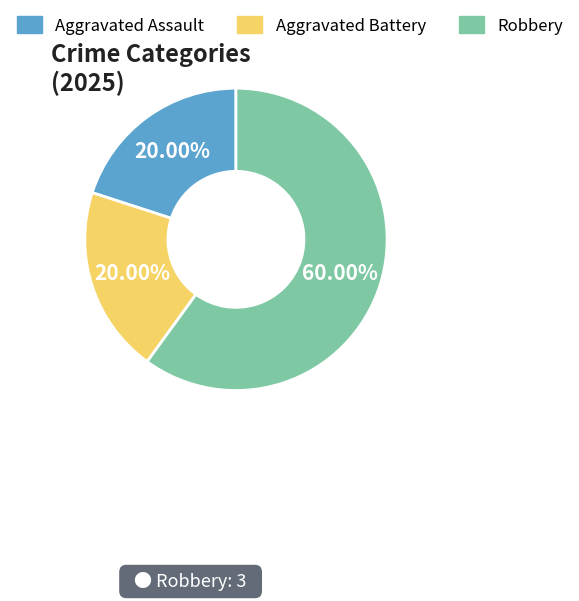

What is the largest slice in the pie chart?

Robbery